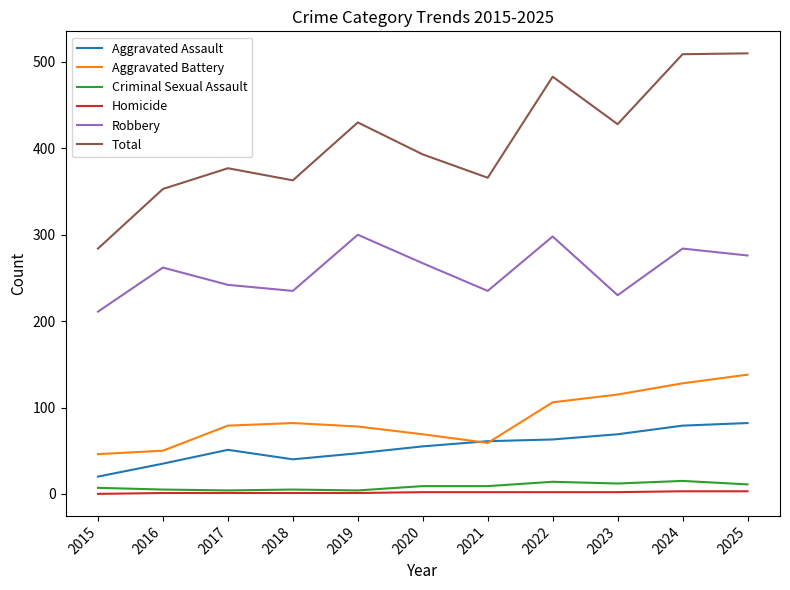

What is the difference between the highest and lowest values at 2016?

352